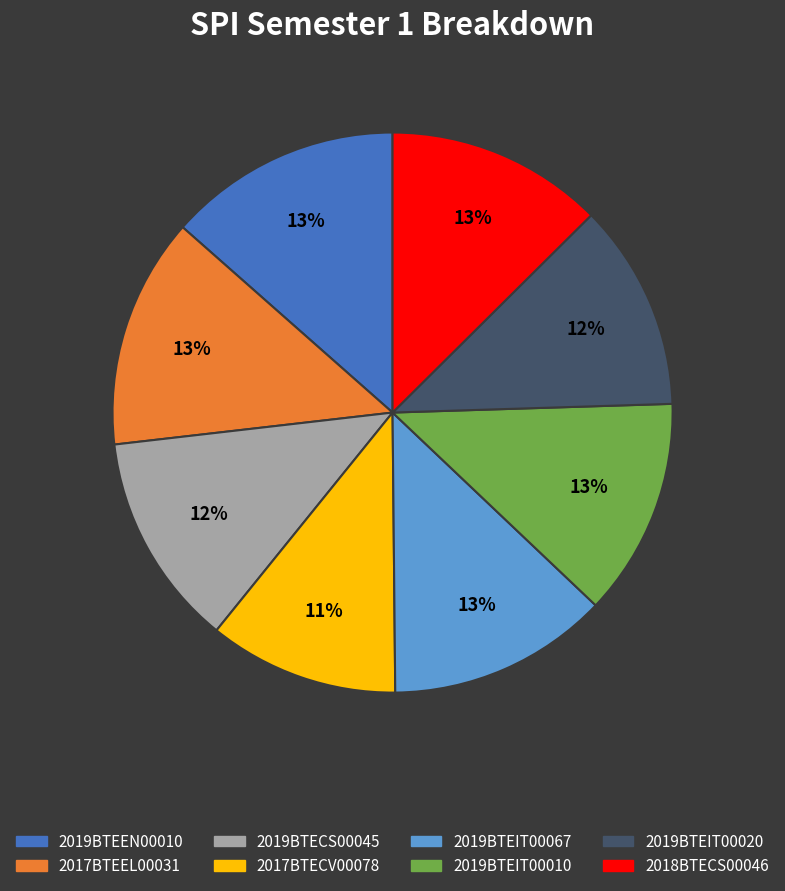

Is 2018BTECS00046 the majority of the pie?

No